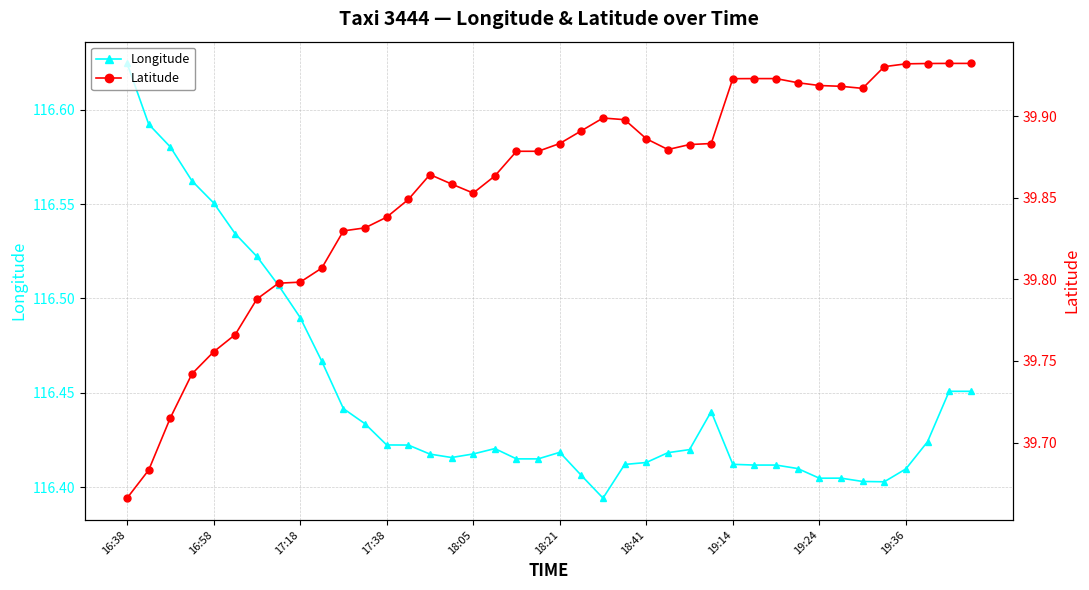

What is the difference between the Latitude values at 17:38 and 12?

0.1